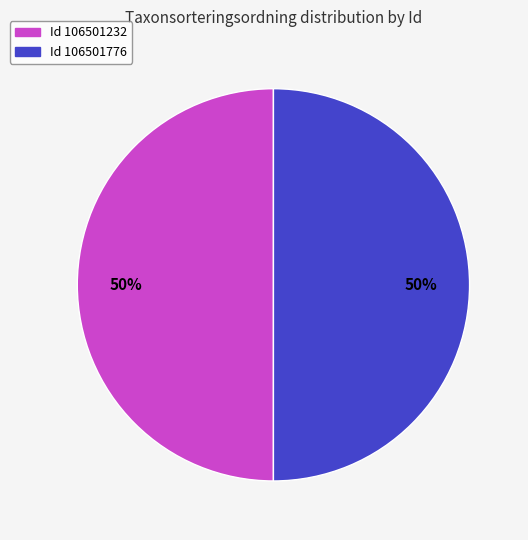

To the nearest percent, what is the average slice percentage?

50%